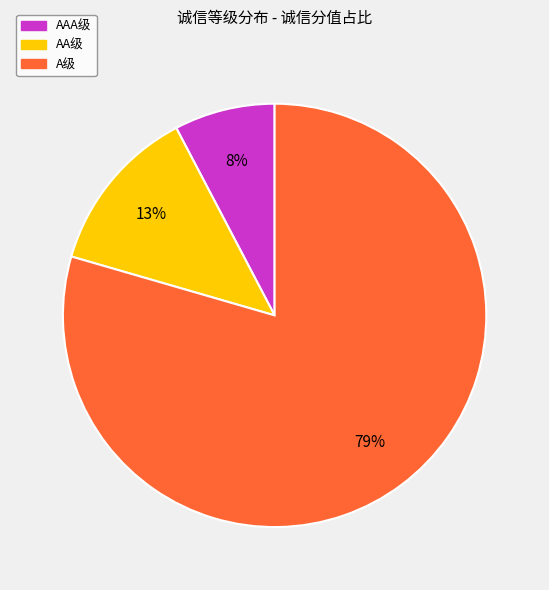

How many slices are in this pie chart?

3